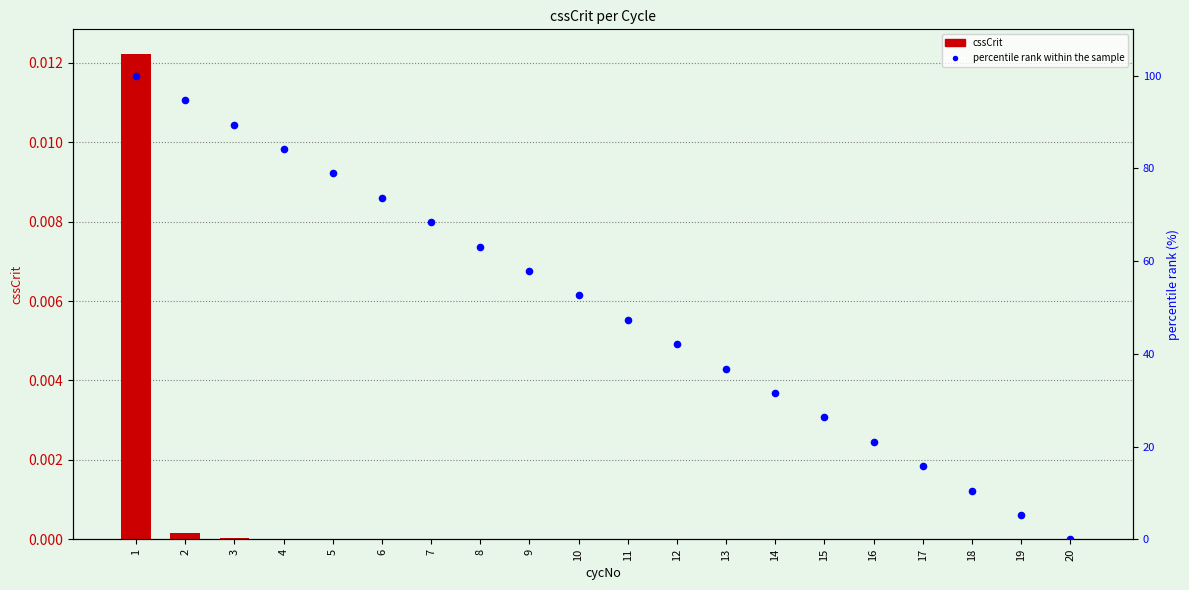

Which series reaches the minimum Y coordinate?

percentile rank within the sample